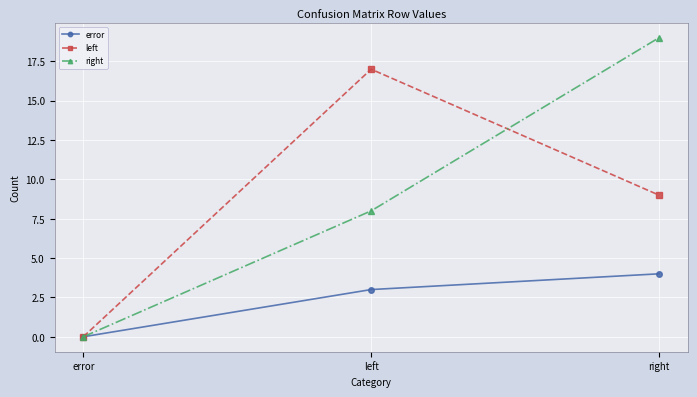

What is the difference between the second highest and minimum values in the error series?

3